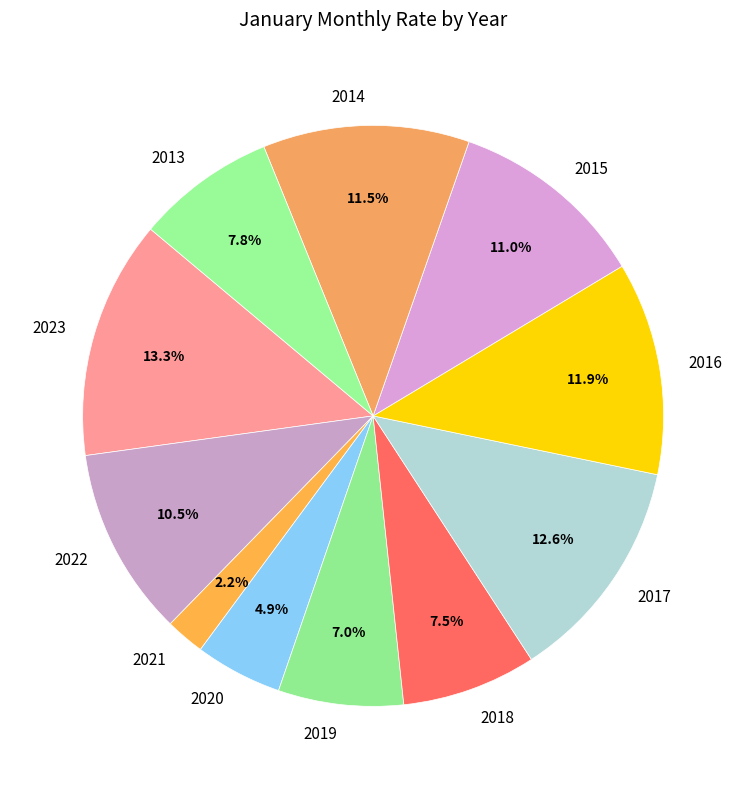

Do 2013 and 2021 together represent more than half of the pie?

No